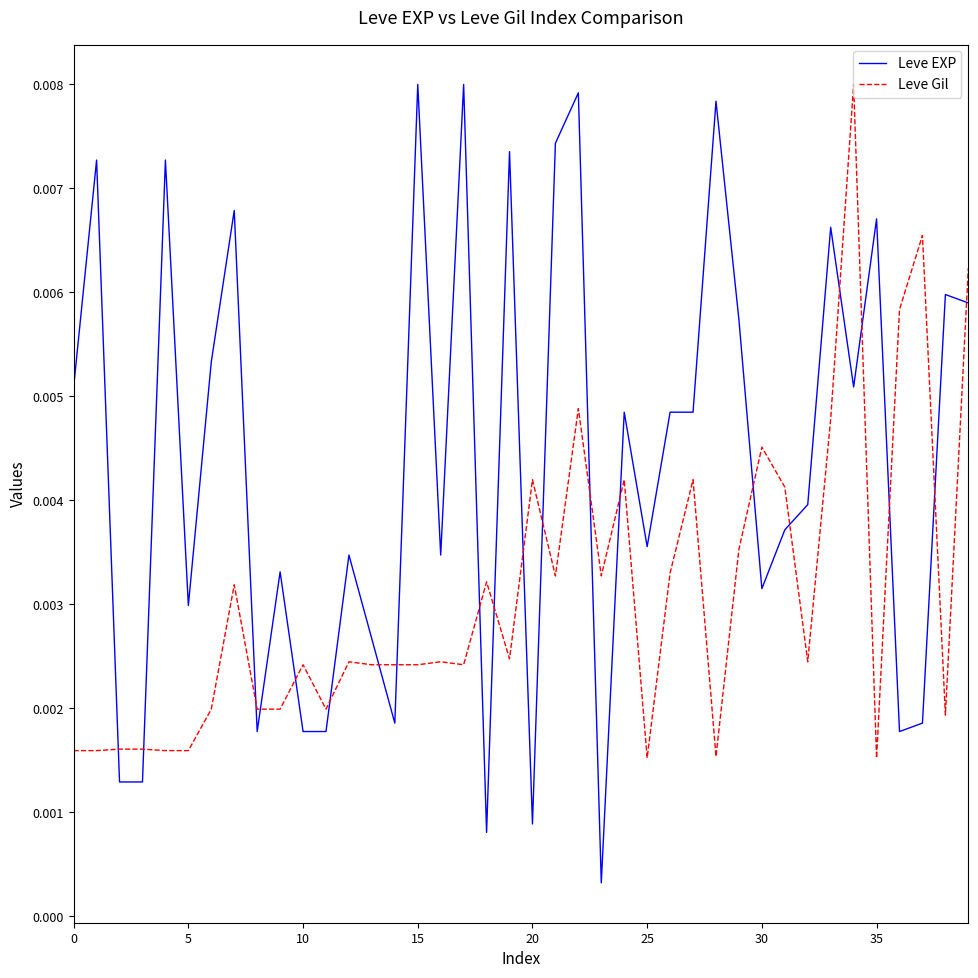

Which series has the widest spread of values?

Leve EXP